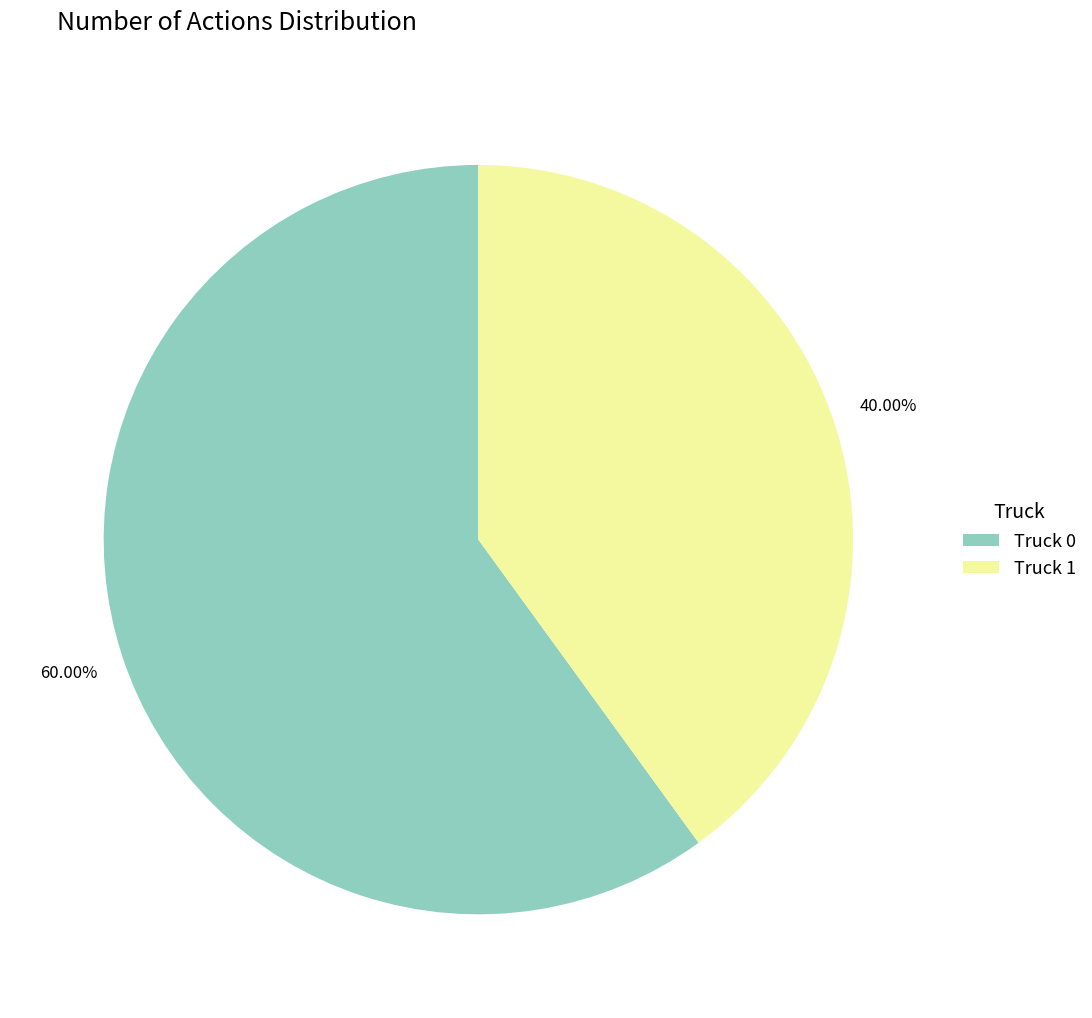

To the nearest percent, what is the combined percentage of Truck 1 and Truck 0?

100%